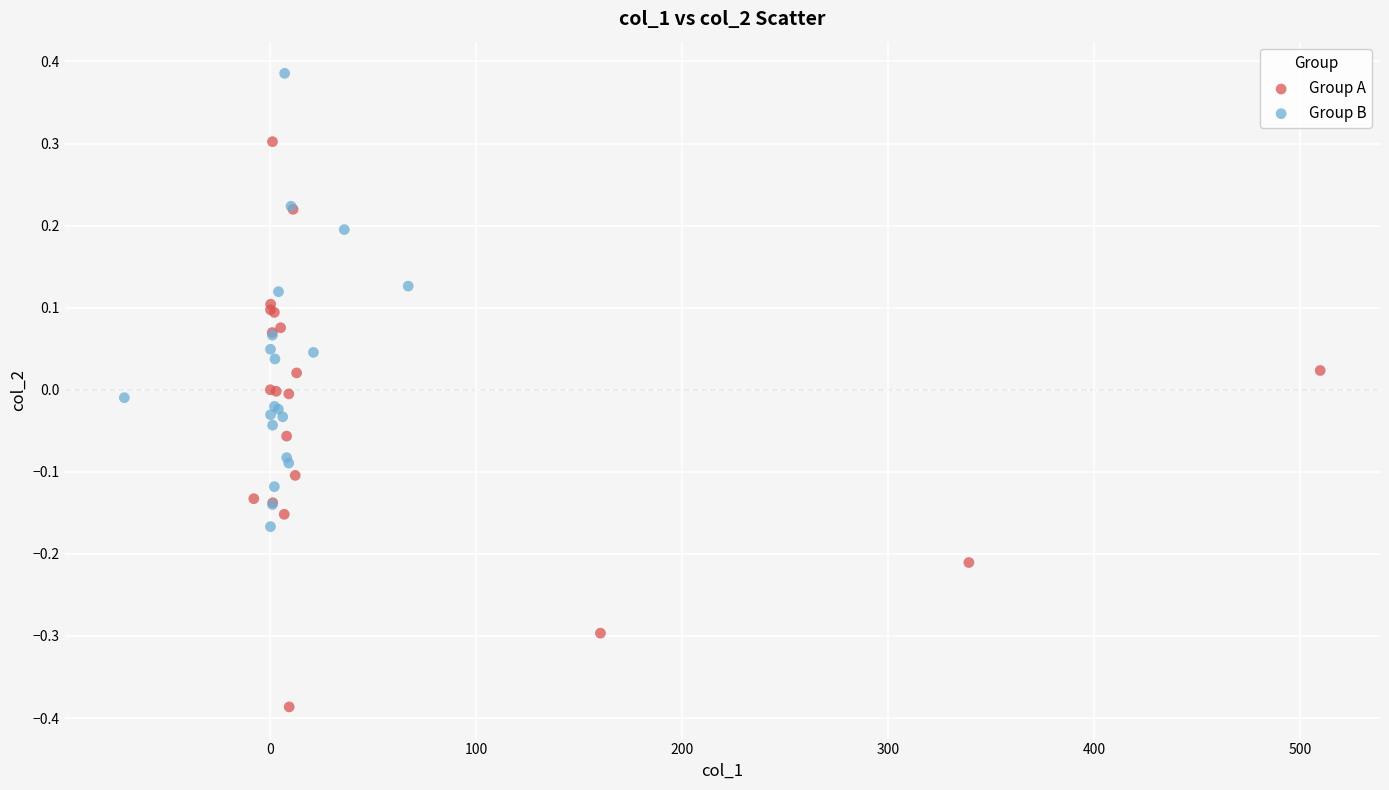

Which series contains the lowest Y value?

Group A